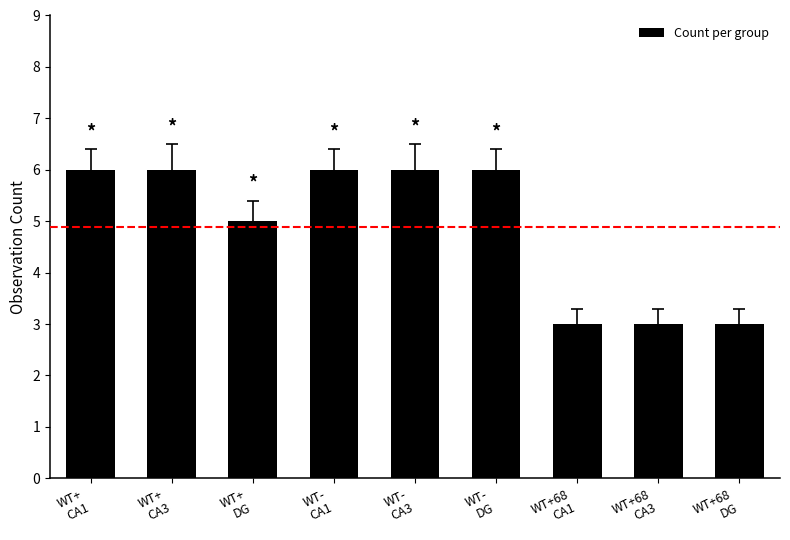

What is the smallest value displayed?

3